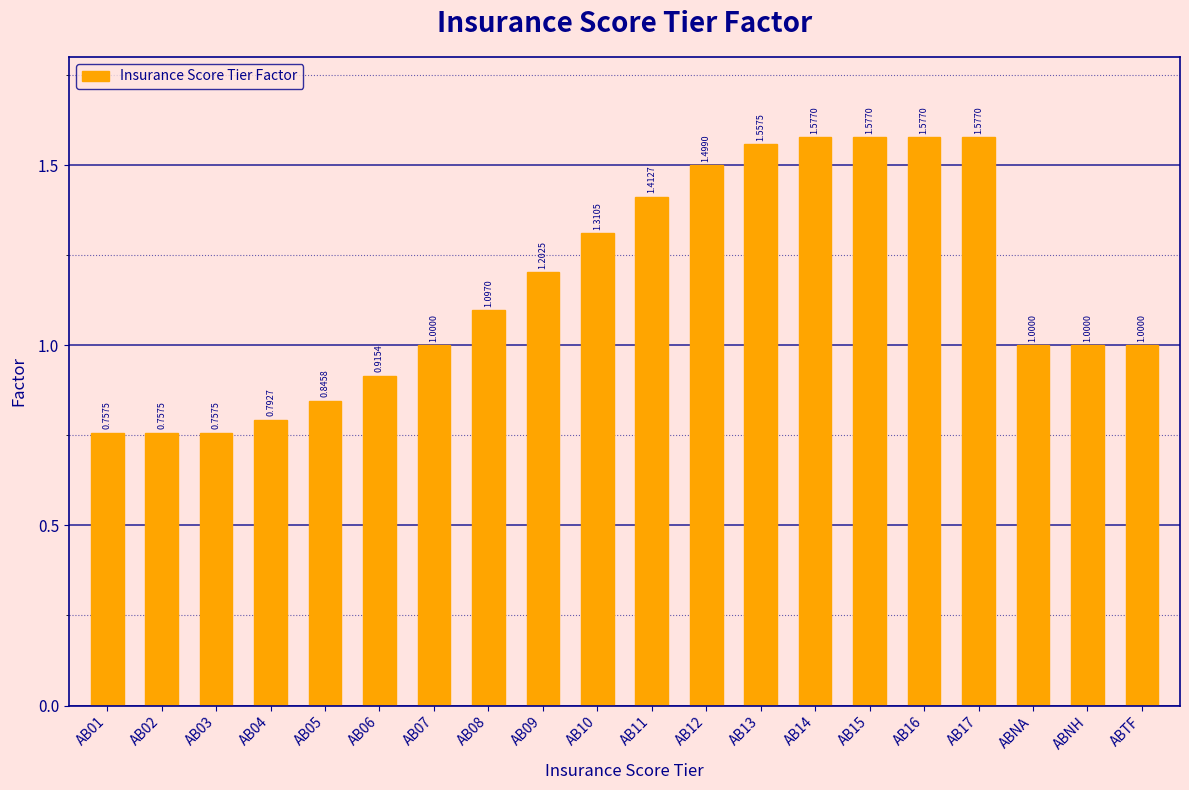

Between ABNH and AB12, which is larger?

AB12